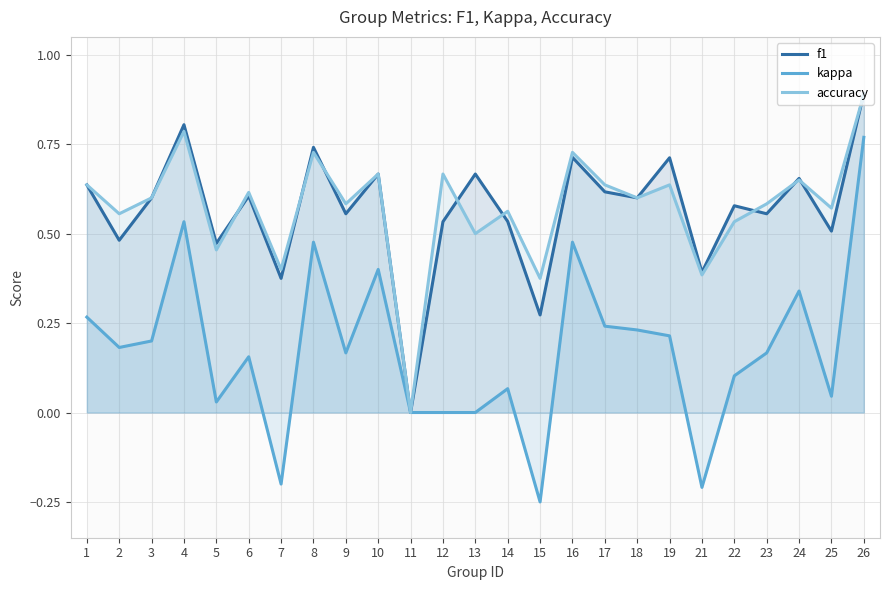

What is the average value of the accuracy series?

0.6